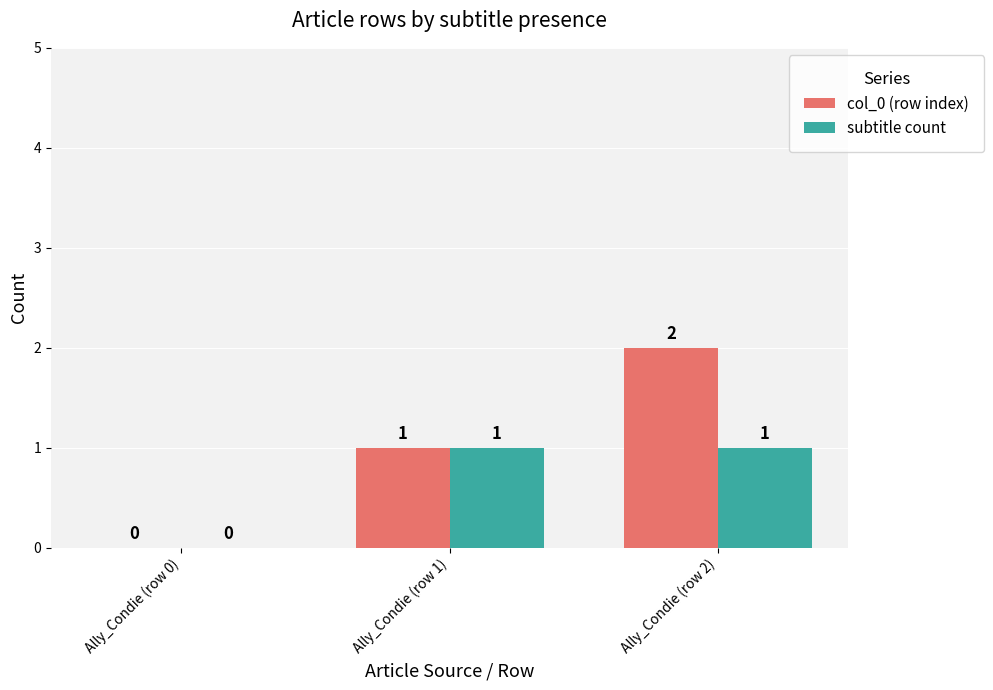

True or false: col_0 (row index) has a value of 3 at Ally_Condie (row 2).

False